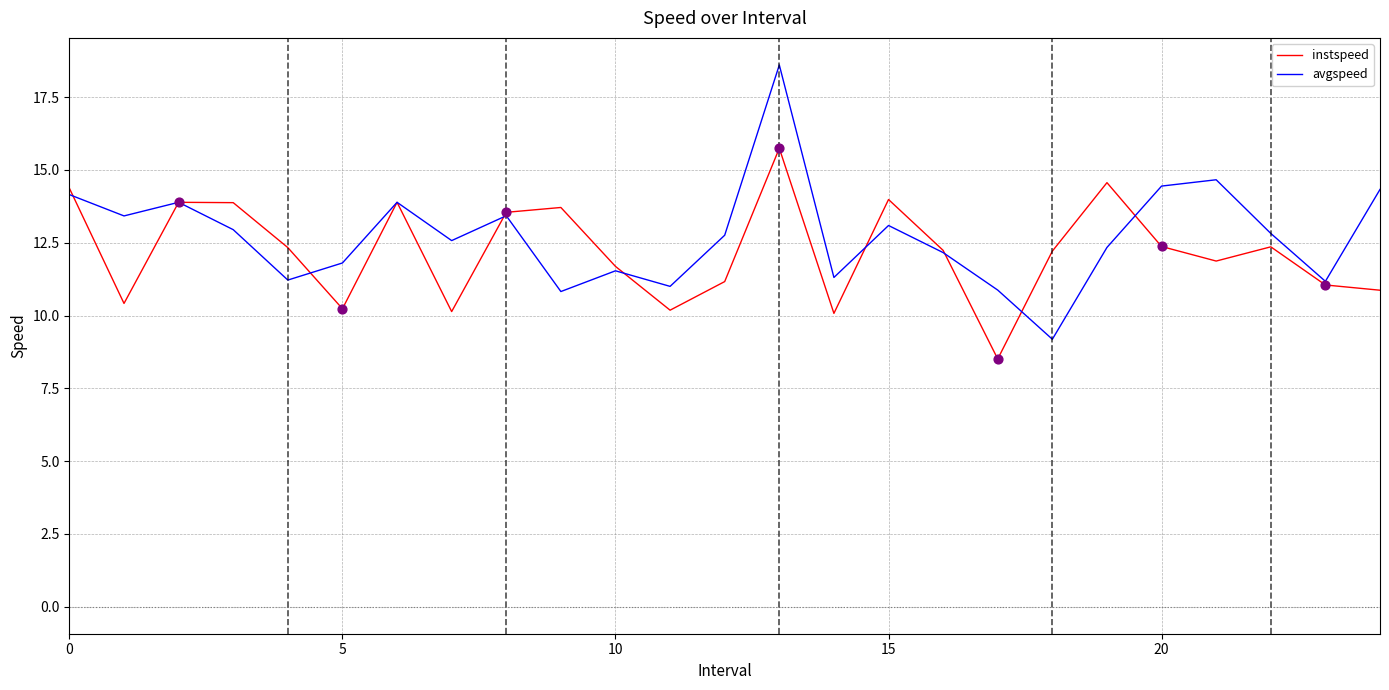

List the series in order of their peak value, highest first.

avgspeed, instspeed